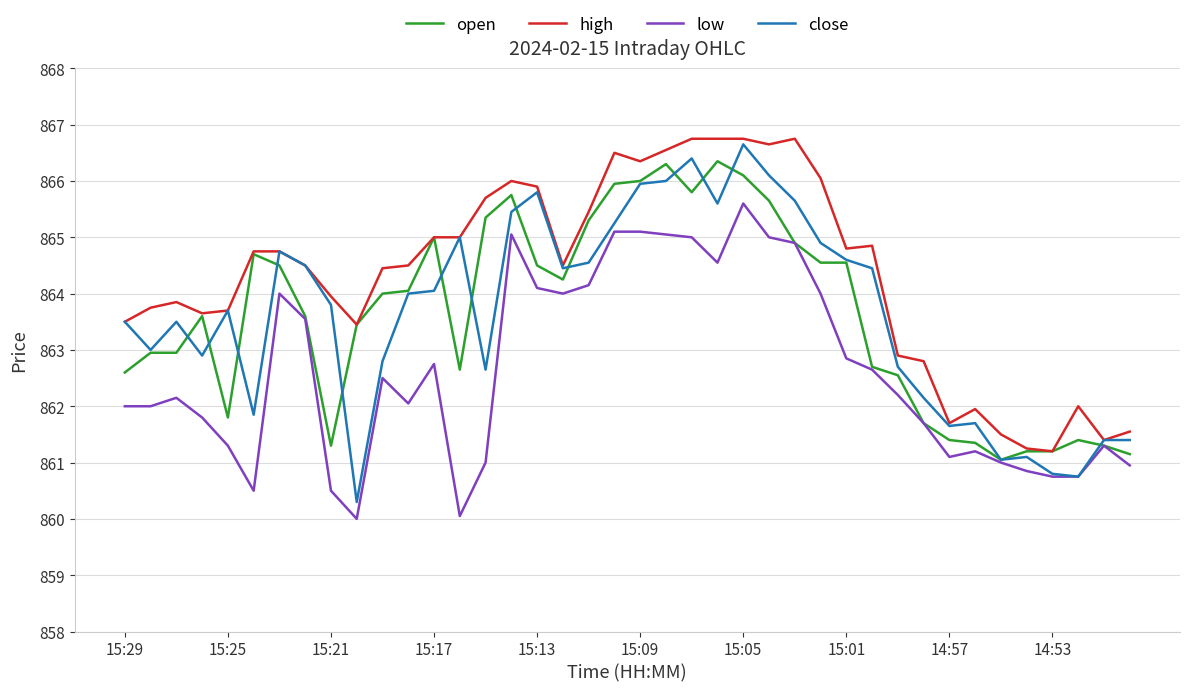

What is the smallest value displayed?

860.0